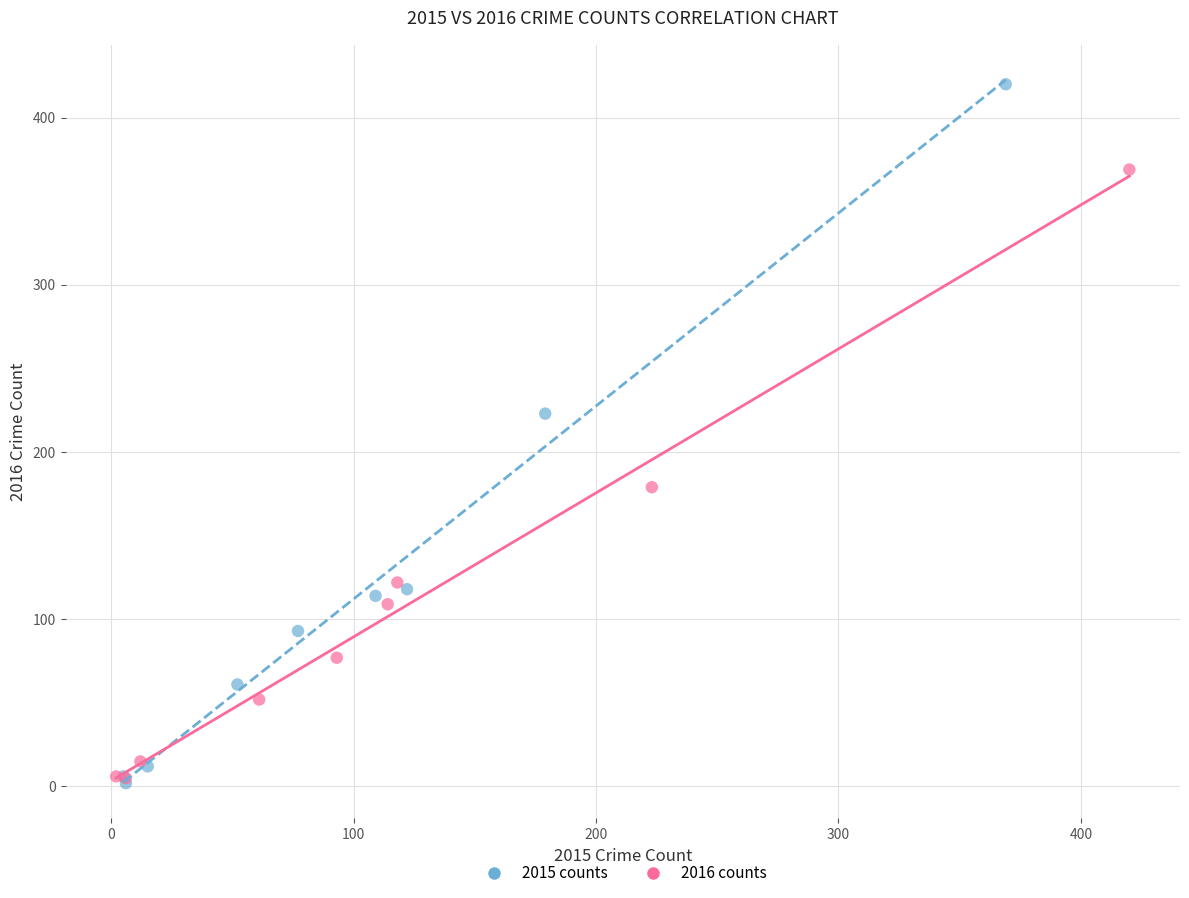

Which series reaches the maximum Y coordinate?

2015 counts